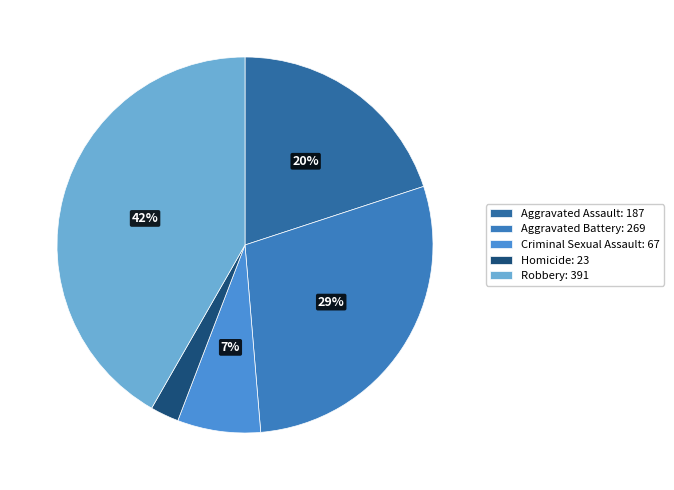

Which slice is the largest?

Robbery